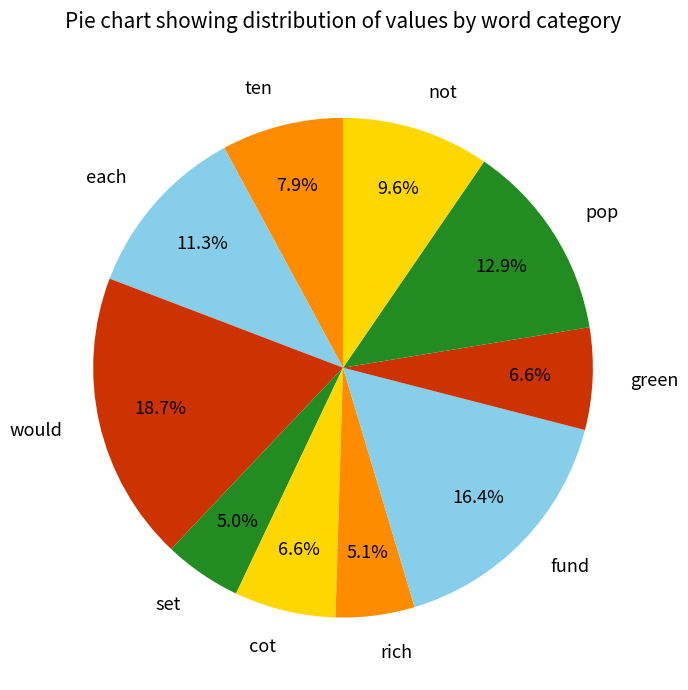

Does any single category account for the majority?

No